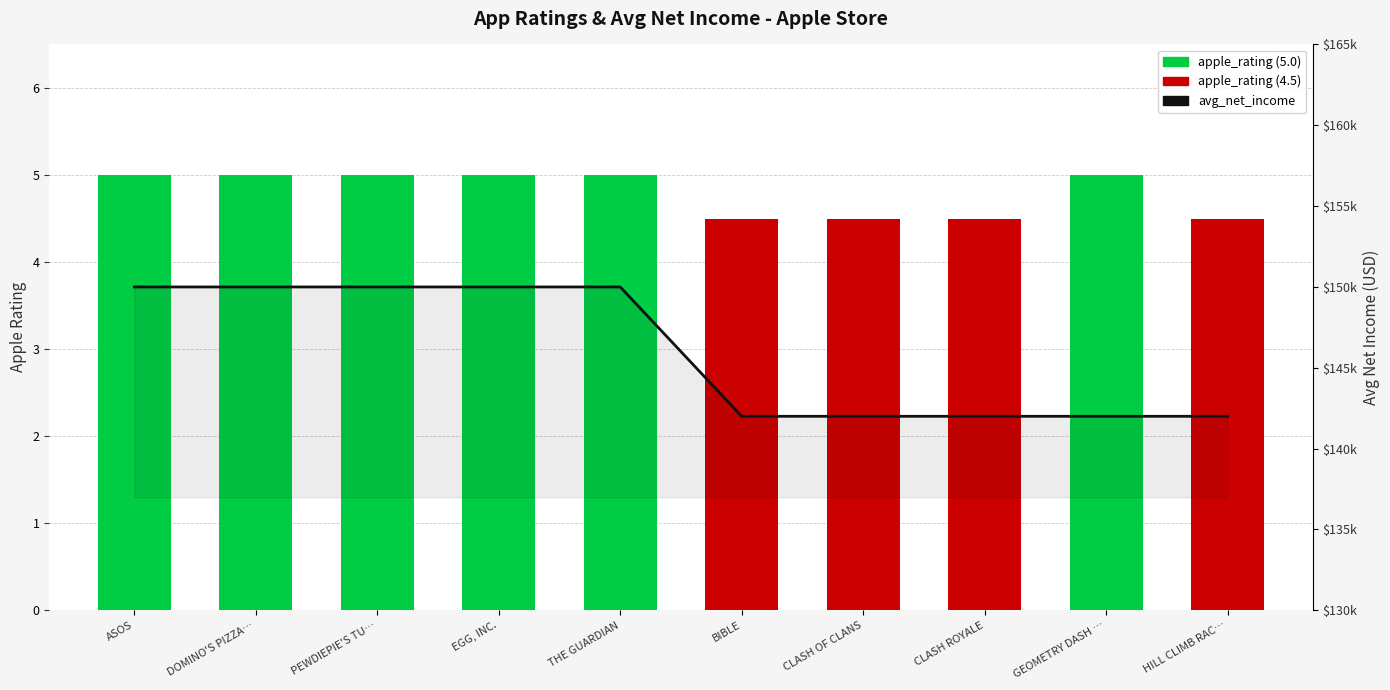

At which label does avg_net_income reach its minimum?

BIBLE